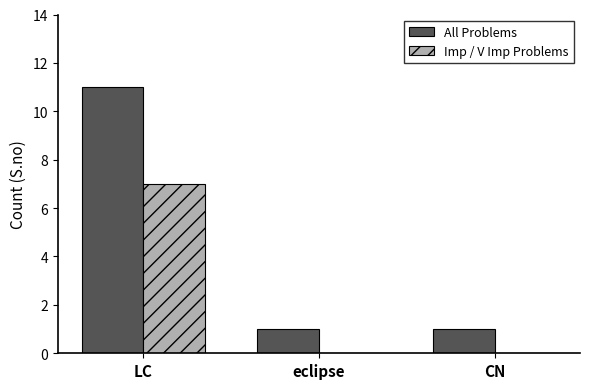

How many distinct data groups are displayed?

2